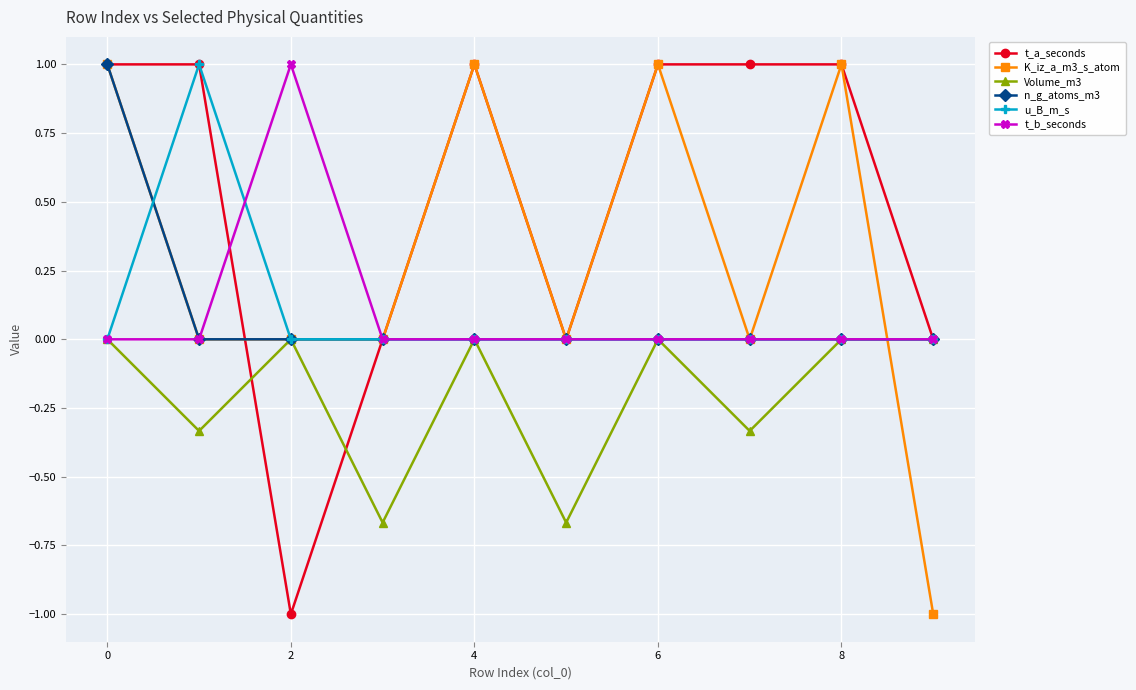

What is the difference between the maximum and second lowest values in the K_iz_a_m3_s_atom series?

1.0